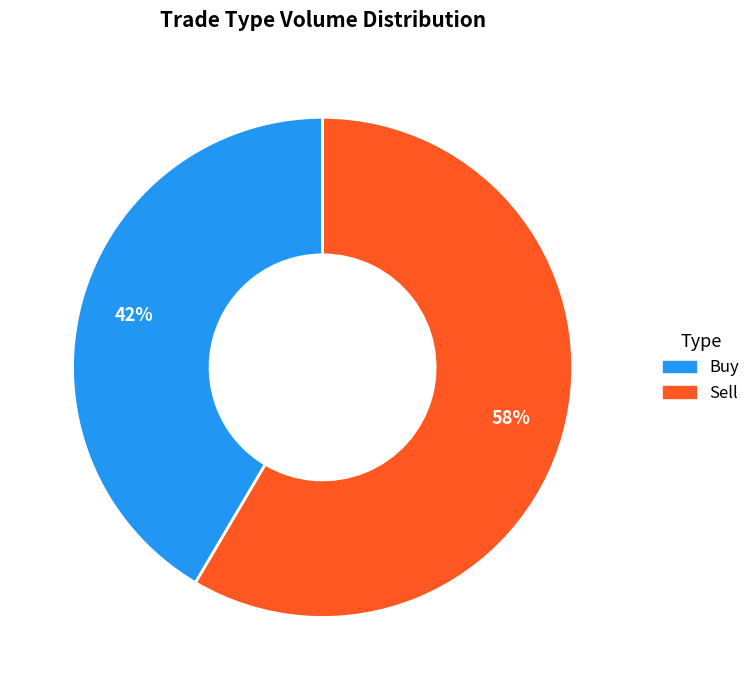

Is there any slice that represents more than half of the pie?

Yes